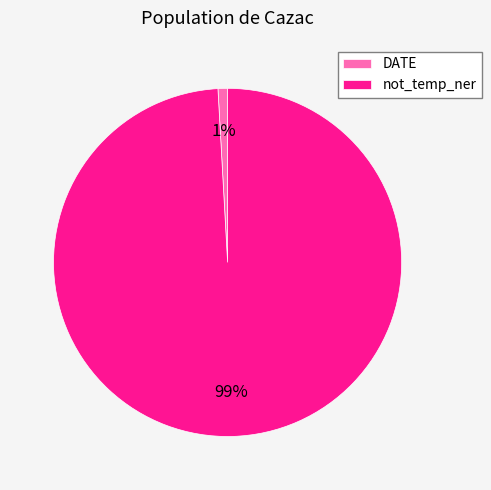

Is the sum of DATE and not_temp_ner greater than half?

Yes